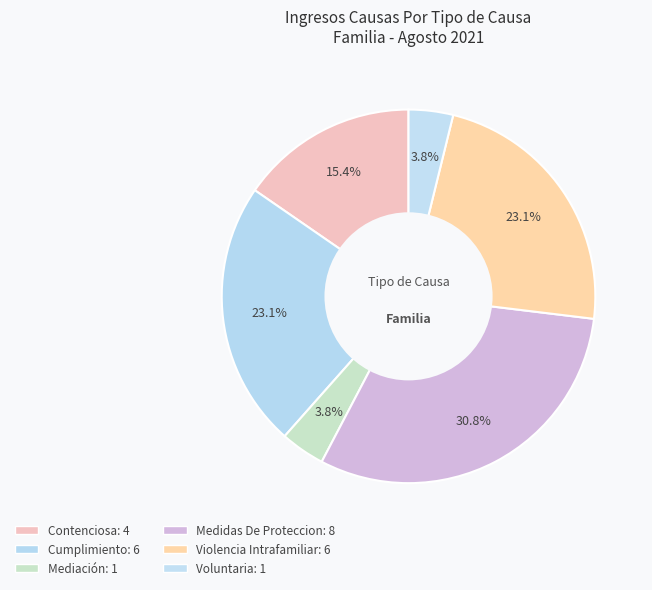

The Medidas De Proteccion slice represents 31% of the pie. True or false?

True